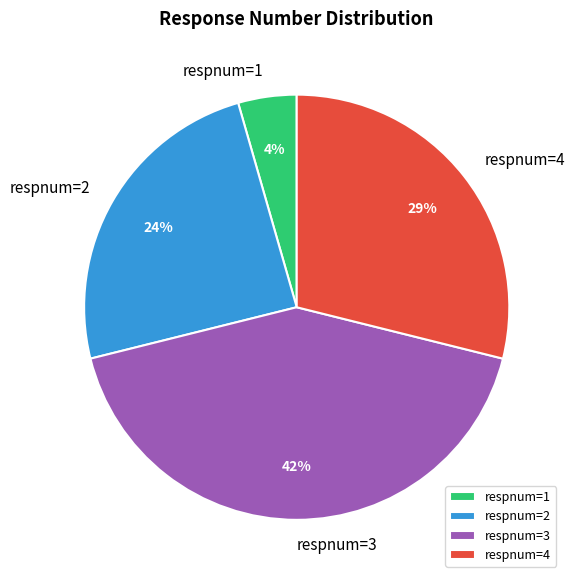

Which category has the smallest portion of the pie?

respnum=1